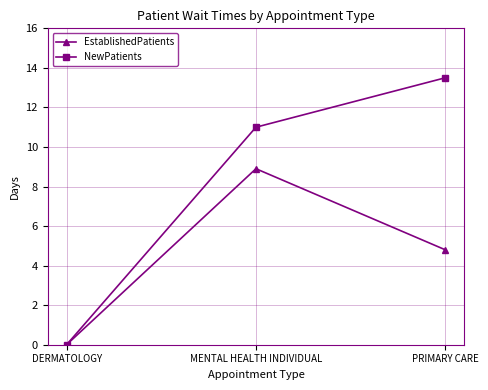

Reading right to left, list all the values displayed in this chart.

EstablishedPatients: PRIMARY CARE=4.8	MENTAL HEALTH INDIVIDUAL=8.9	DERMATOLOGY=0.0
NewPatients: PRIMARY CARE=13.5	MENTAL HEALTH INDIVIDUAL=11.0	DERMATOLOGY=0.0